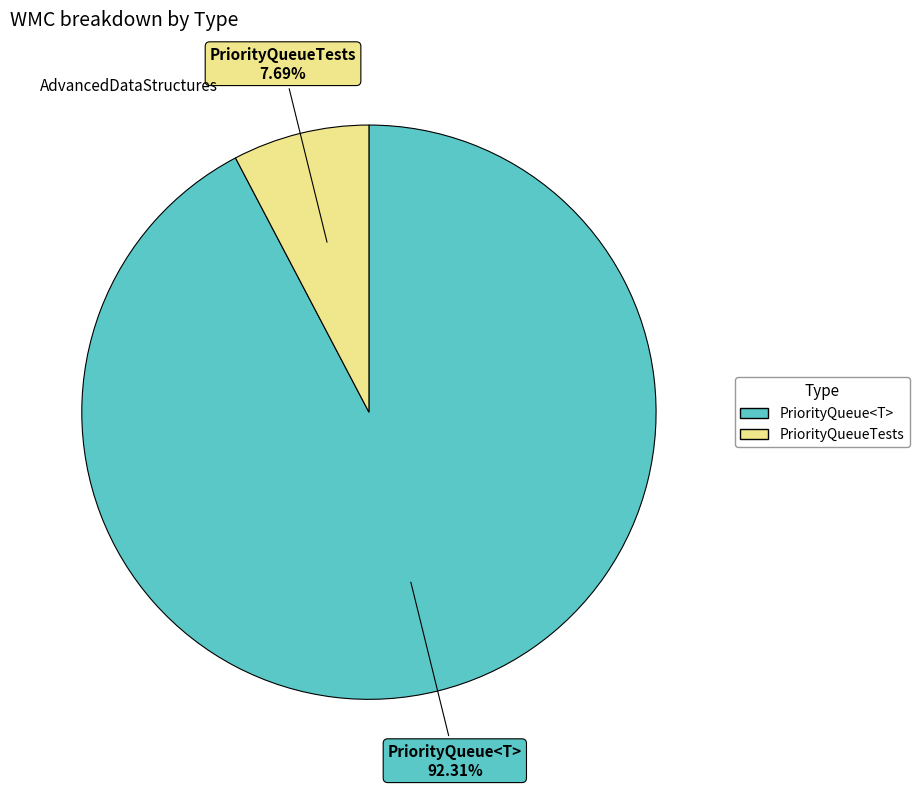

Rank the categories by value from highest to lowest.

PriorityQueue<T>, PriorityQueueTests